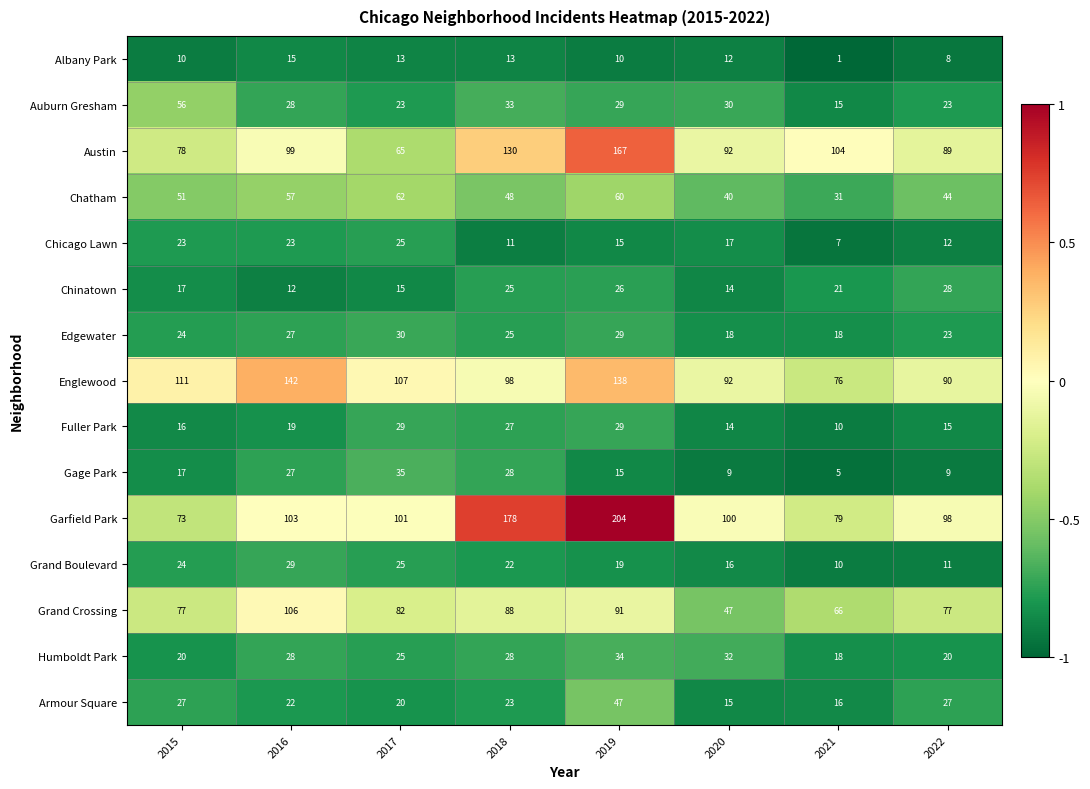

The Chinatown series shows 21 at 2021. True or false?

True